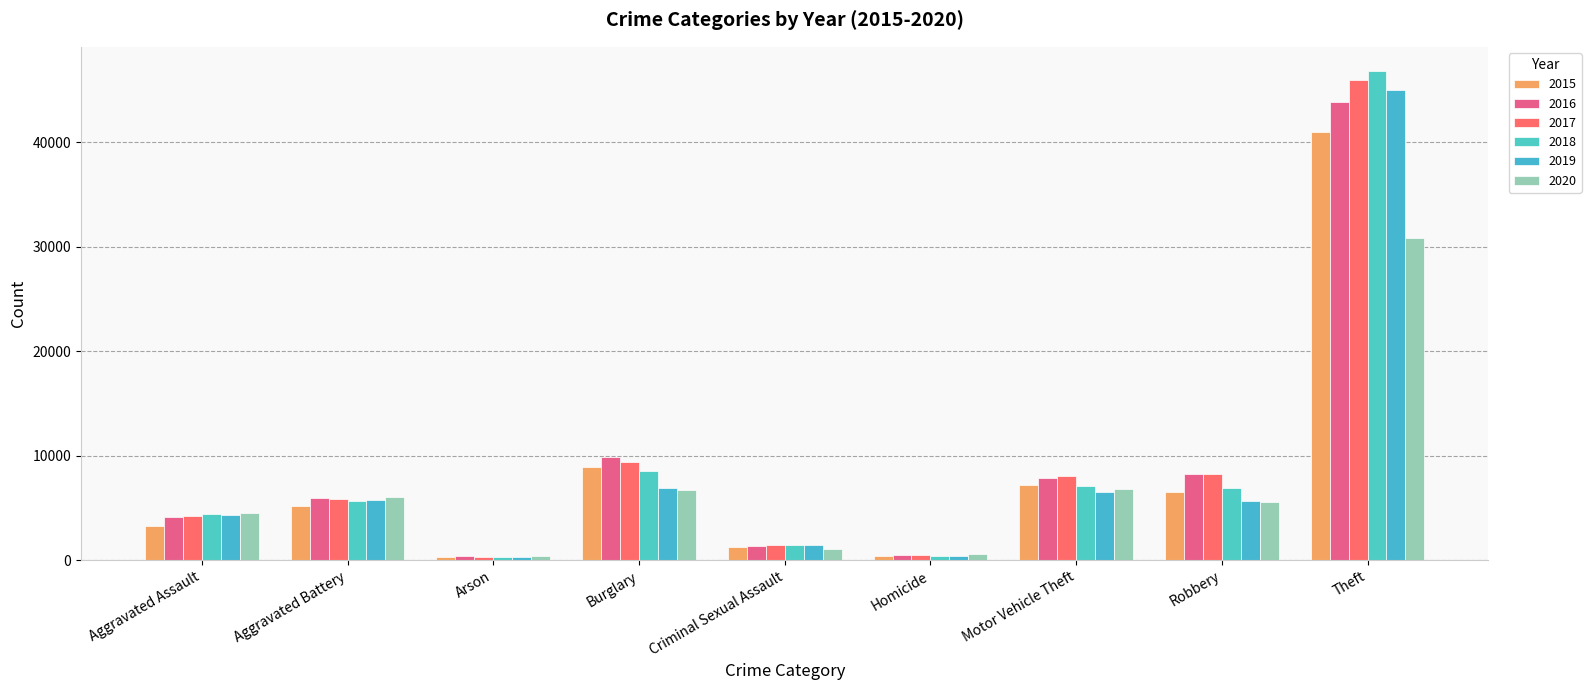

What is the difference between the 2018 values at Motor Vehicle Theft and Arson?

6859